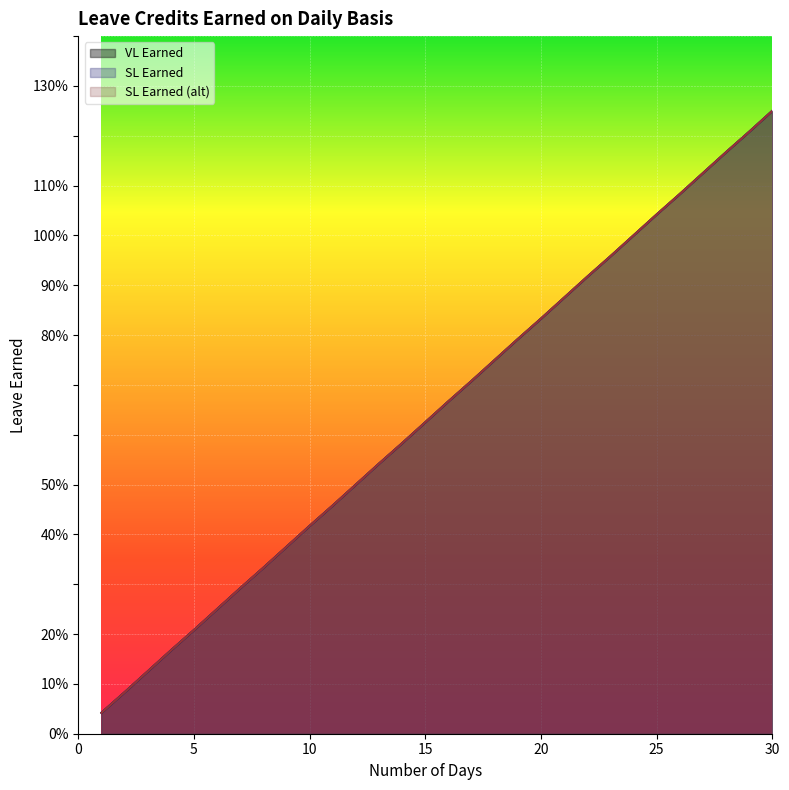

Is the value of VL Earned at 26 greater than the value of SL Earned (alt) at 22?

Yes